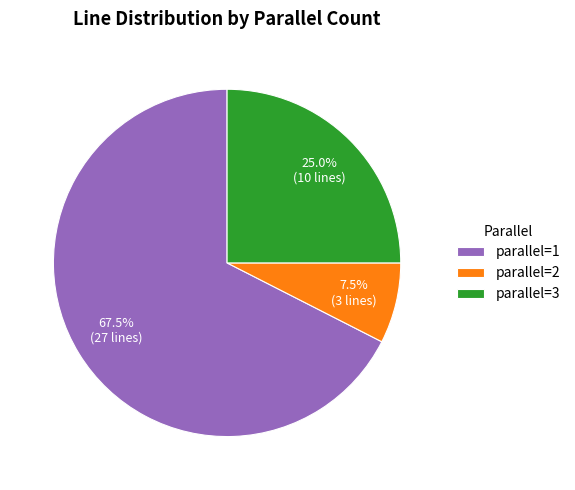

How much of the chart is everything except parallel=2?

92.5%